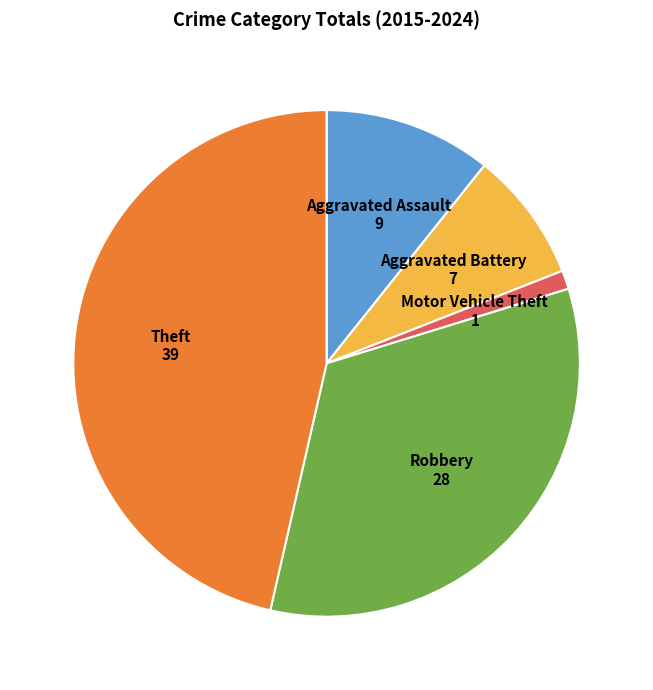

How many slices are in this pie chart?

5